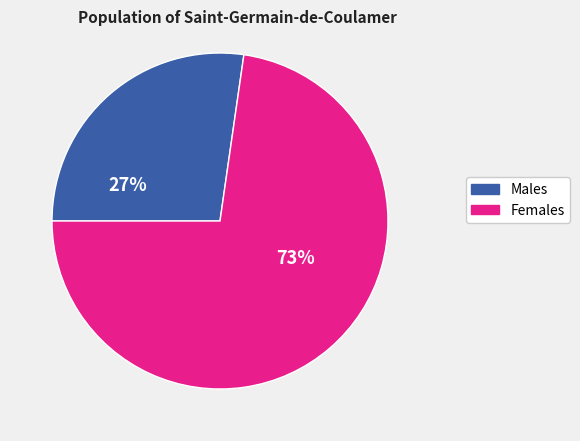

Is there any slice that represents more than half of the pie?

Yes